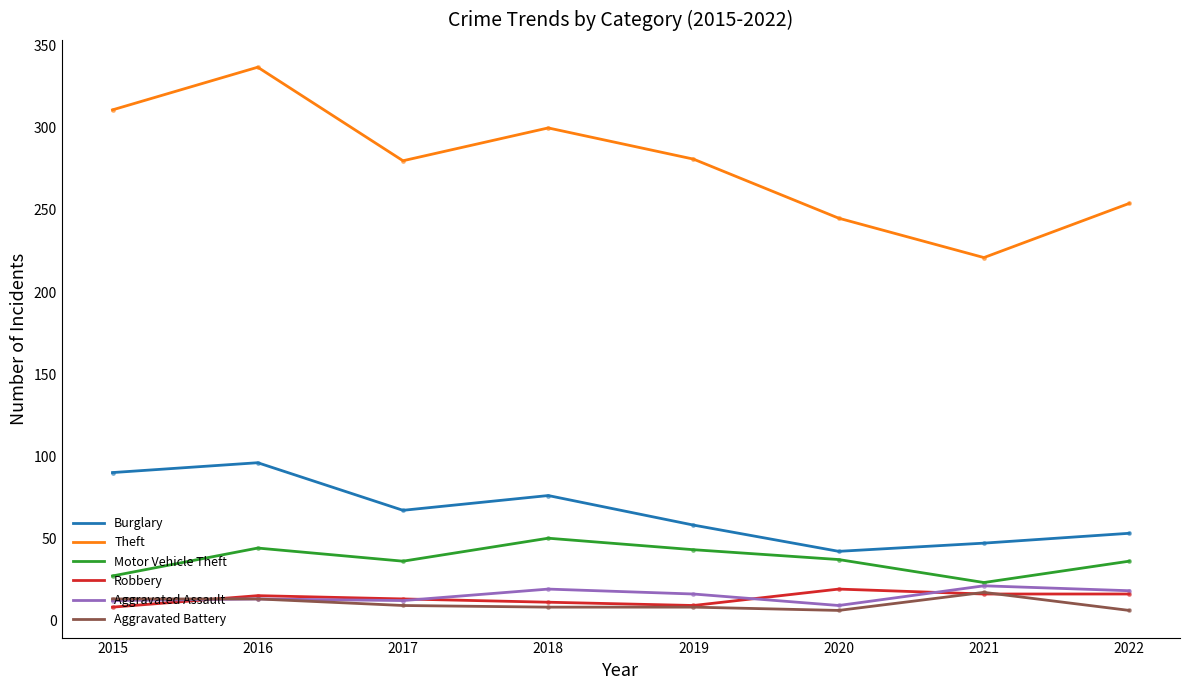

Is the value of Aggravated Battery at 2016 greater than the value of Burglary at 2018?

No